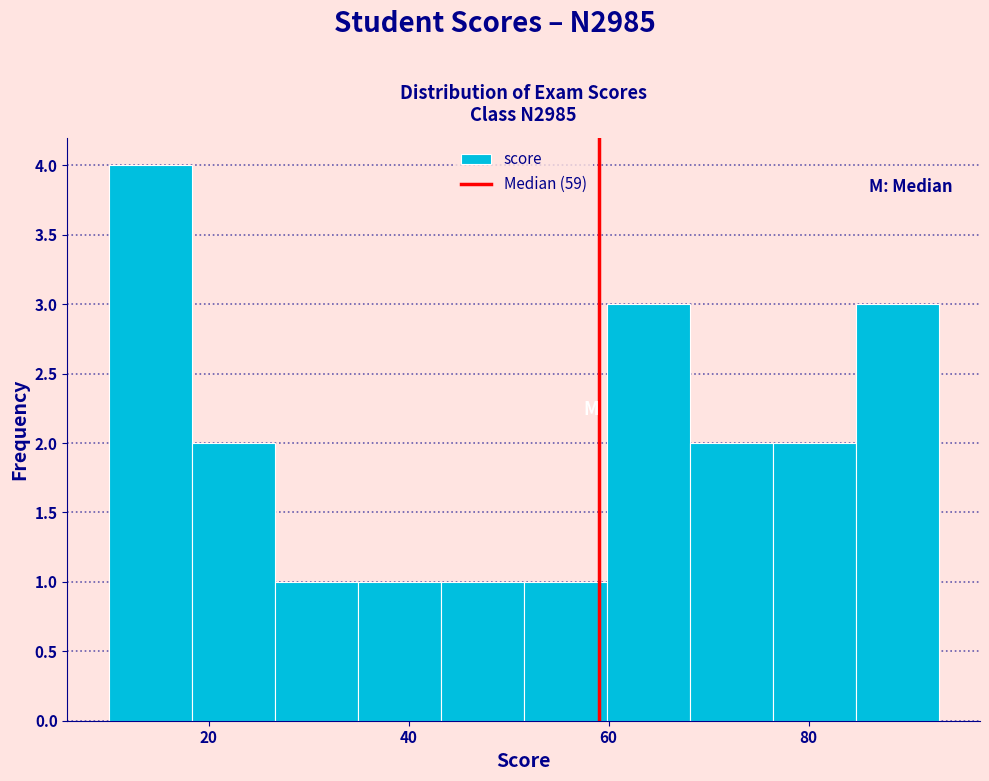

Over which range of the x-axis is the bar tallest?

10 to 18